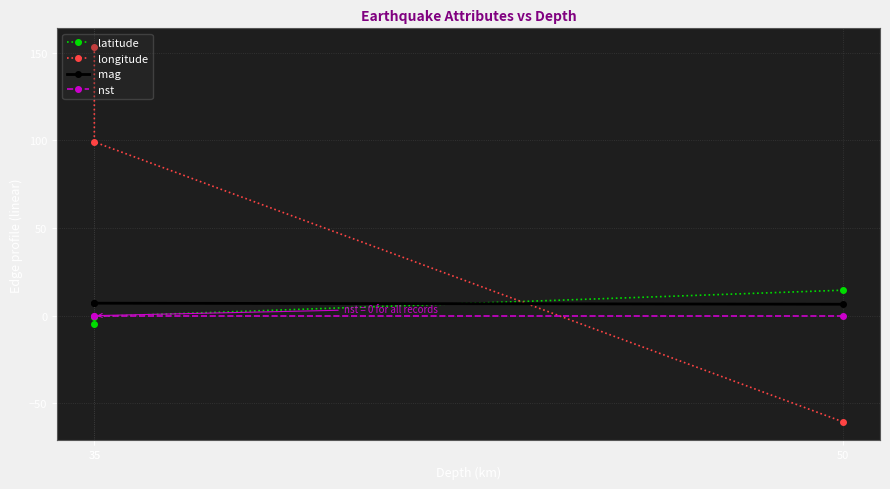

Is the value of longitude at 35 greater than the value of latitude at 50?

Yes